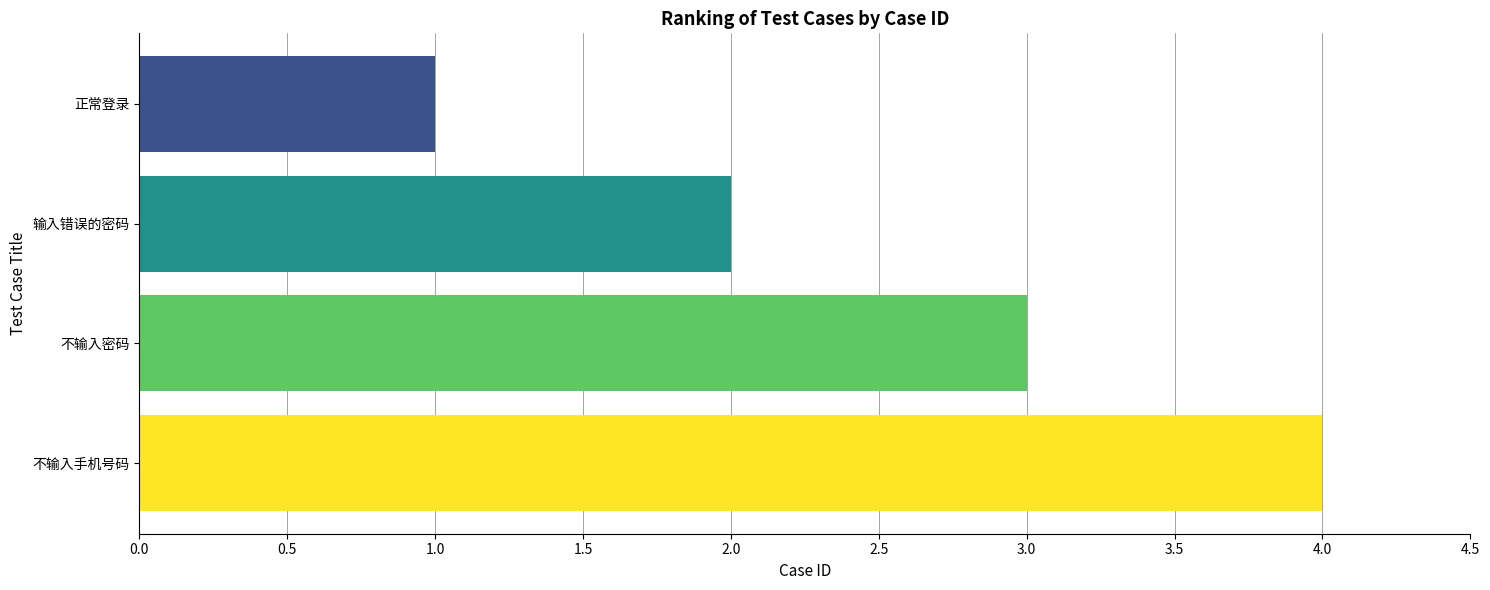

What value does the data have at 不输入密码?

3